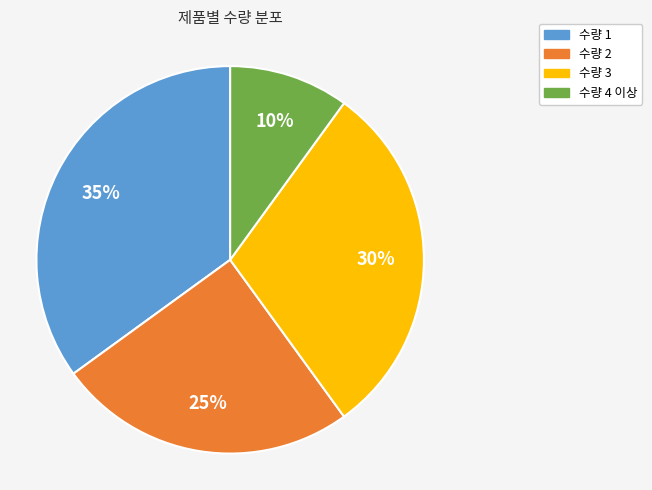

How many segments does this pie chart have?

4